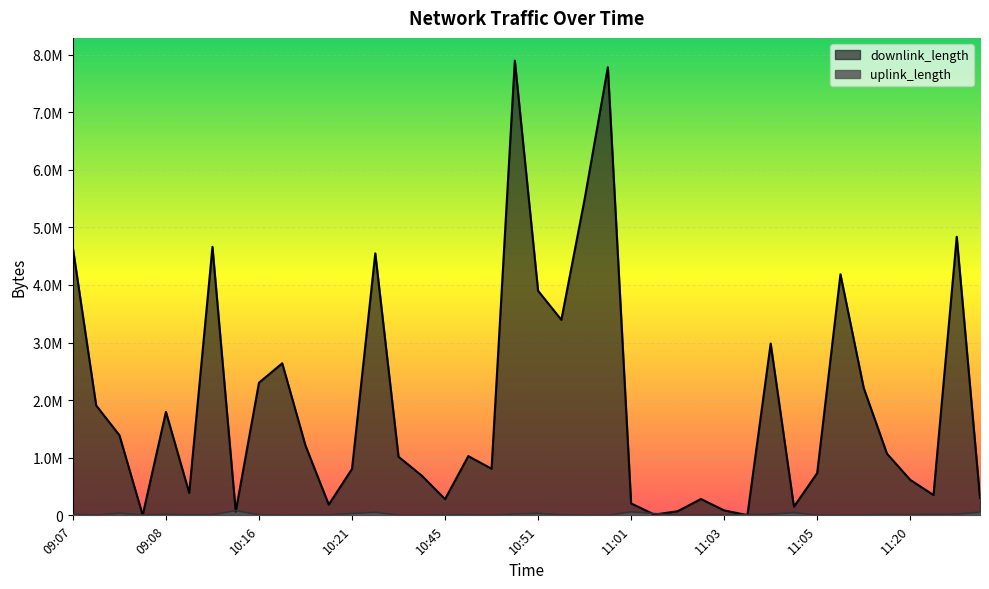

At which category does downlink_length reach its first local peak?

09:08